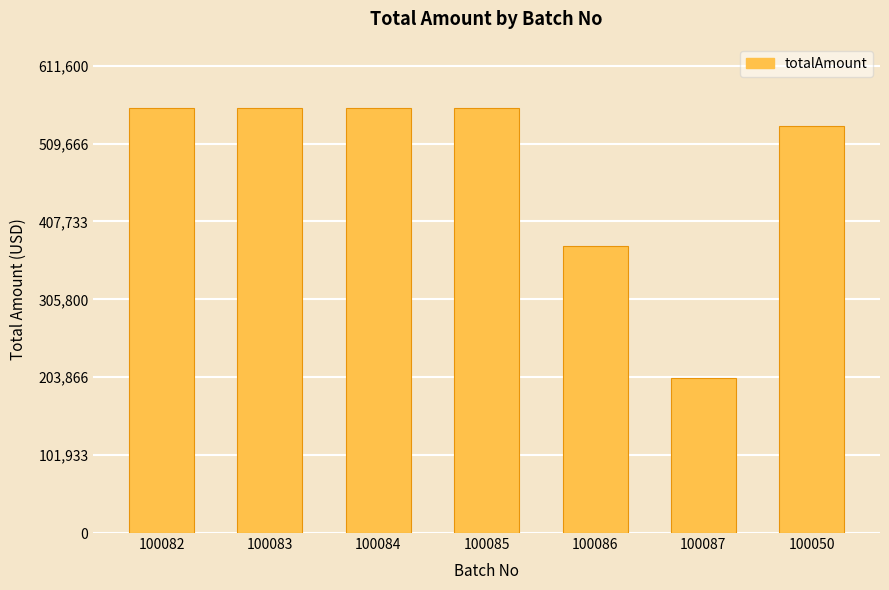

Where is the data nearest to the value 379700?

100086